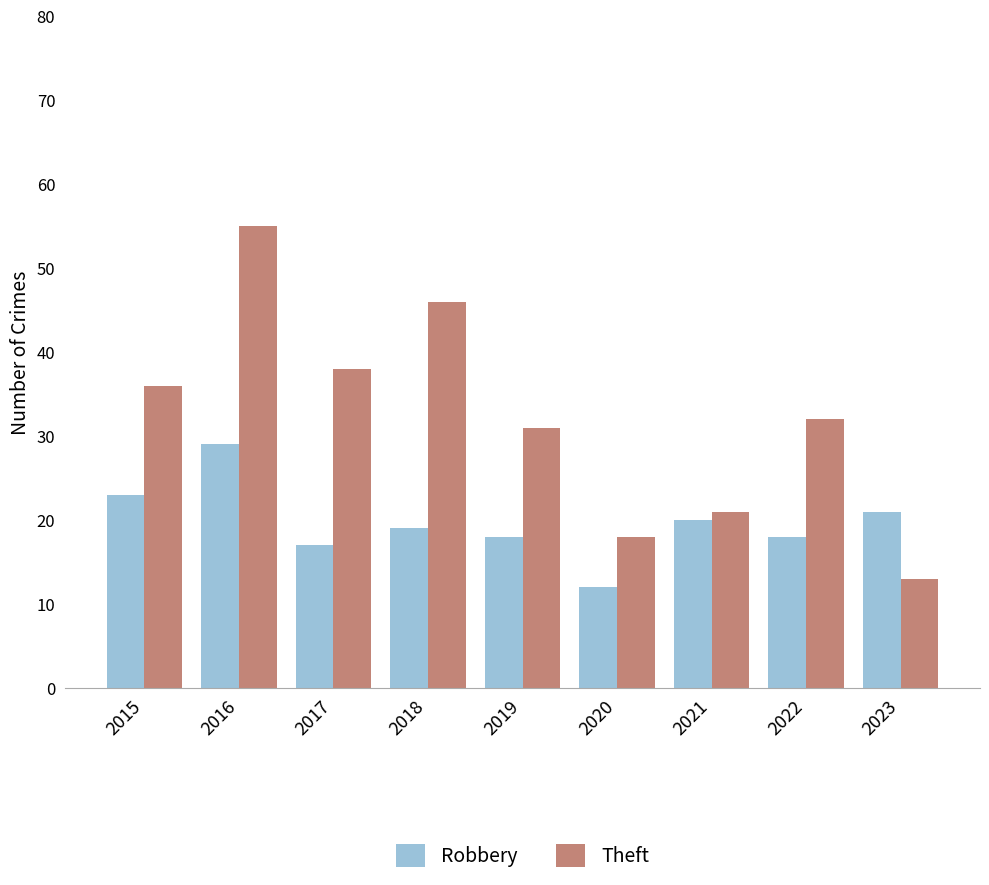

Between 2016 and 2019, which series saw the biggest shift?

Theft